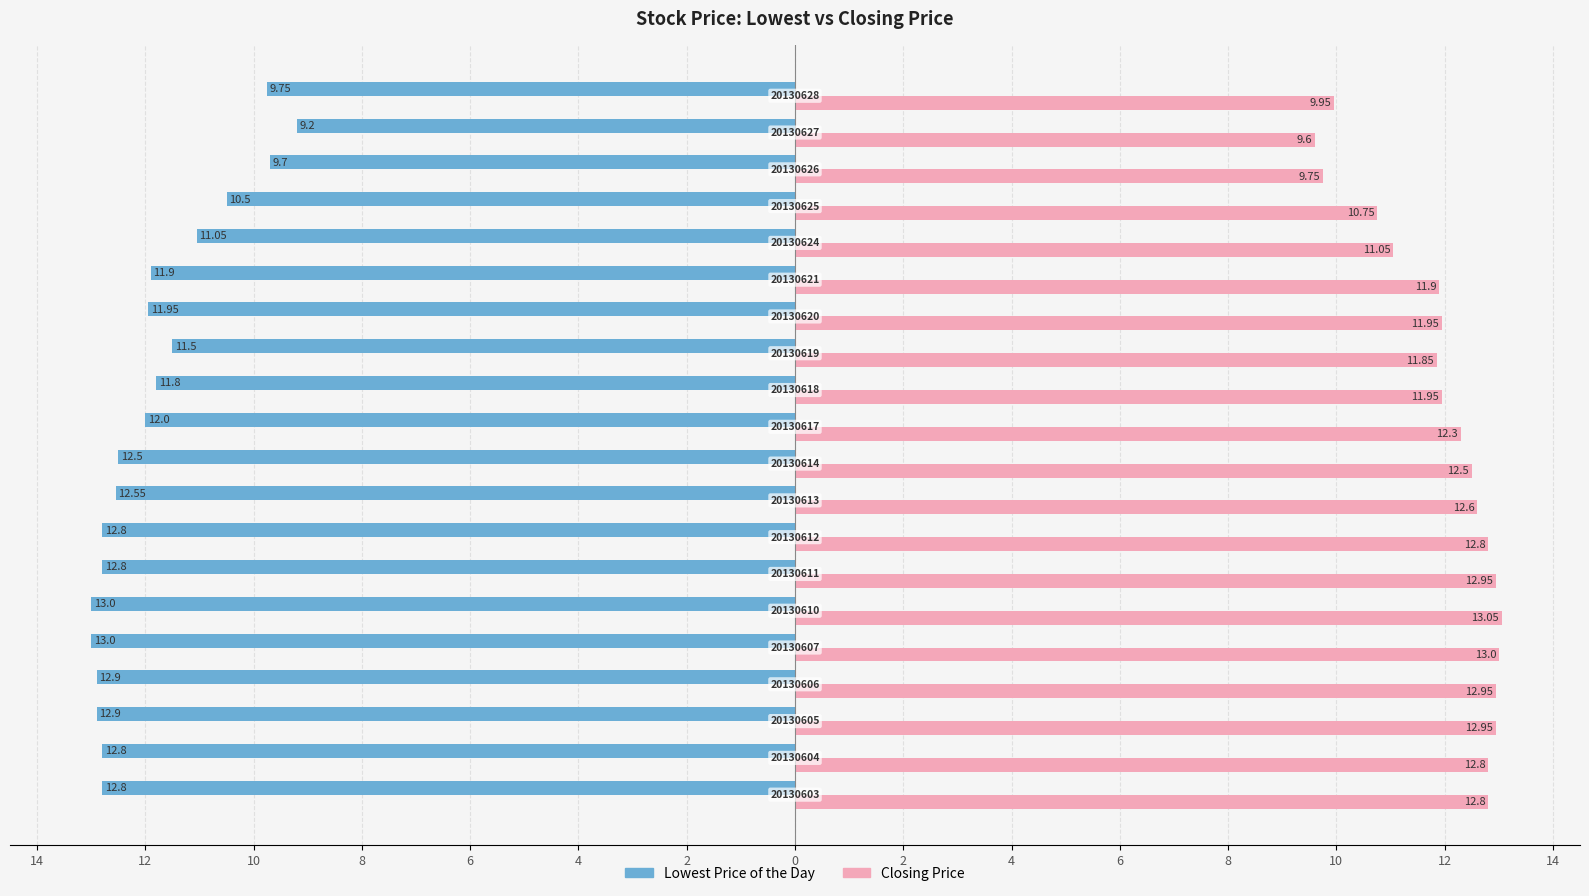

What are all the series names shown in the legend?

Lowest Price of the Day, Closing Price